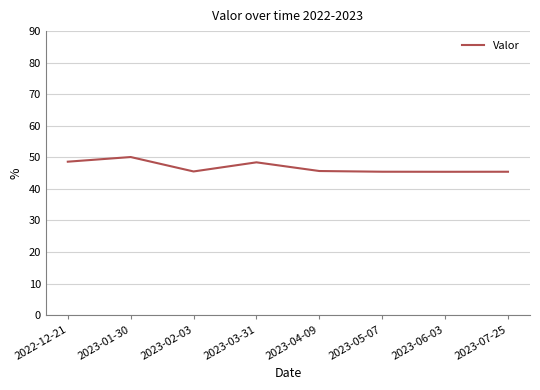

What is the change in value from 2023-01-30 to 2023-03-31?

-1.7